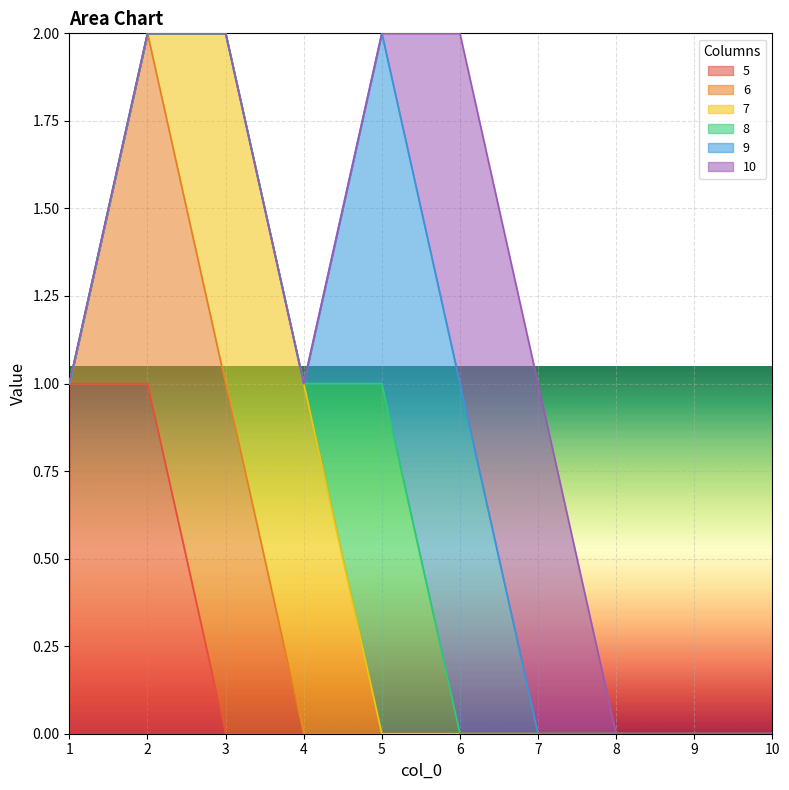

True or false: 7 has more than 0 interior local peaks.

False